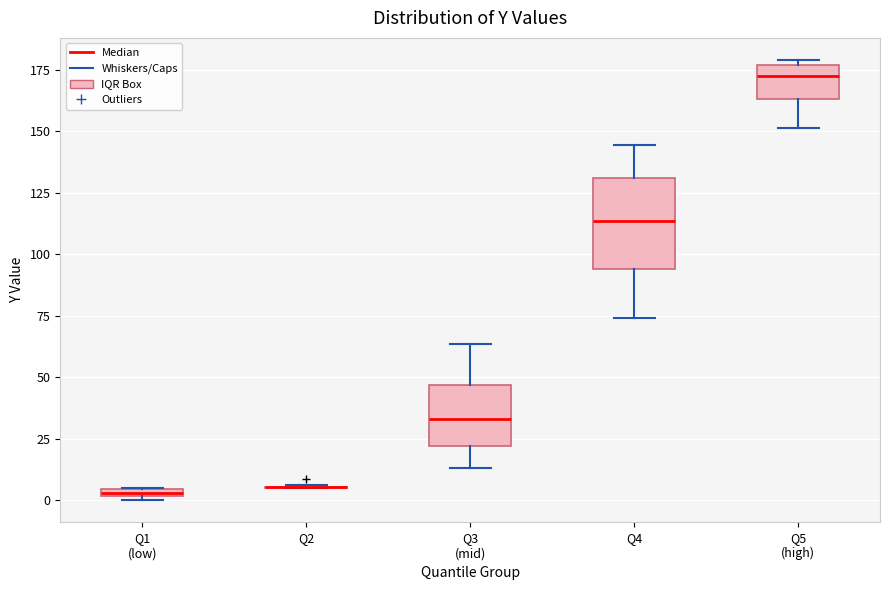

Which box is the tallest, from its lower edge to its upper edge?

Q4